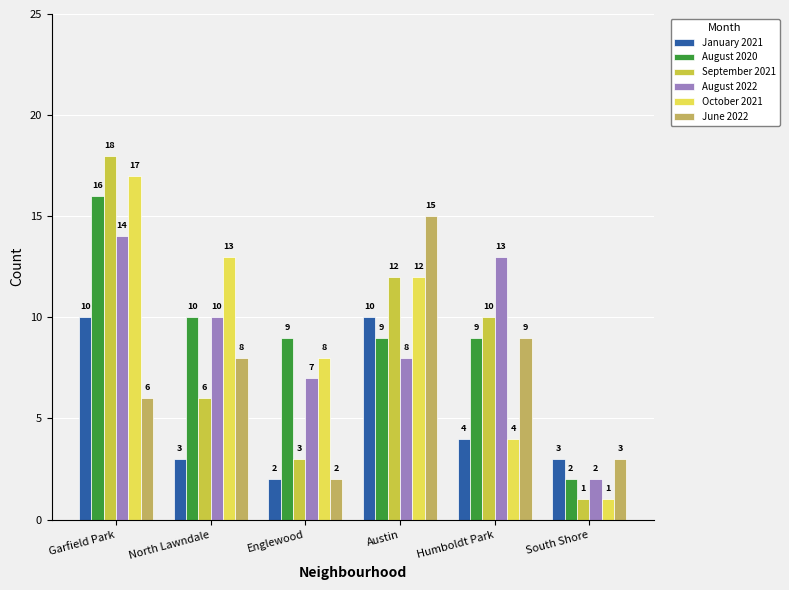

Reading left to right, extract all data points from this chart.

January 2021: Garfield Park=10	North Lawndale=3	Englewood=2	Austin=10	Humboldt Park=4	South Shore=3
August 2020: Garfield Park=16	North Lawndale=10	Englewood=9	Austin=9	Humboldt Park=9	South Shore=2
September 2021: Garfield Park=18	North Lawndale=6	Englewood=3	Austin=12	Humboldt Park=10	South Shore=1
August 2022: Garfield Park=14	North Lawndale=10	Englewood=7	Austin=8	Humboldt Park=13	South Shore=2
October 2021: Garfield Park=17	North Lawndale=13	Englewood=8	Austin=12	Humboldt Park=4	South Shore=1
June 2022: Garfield Park=6	North Lawndale=8	Englewood=2	Austin=15	Humboldt Park=9	South Shore=3